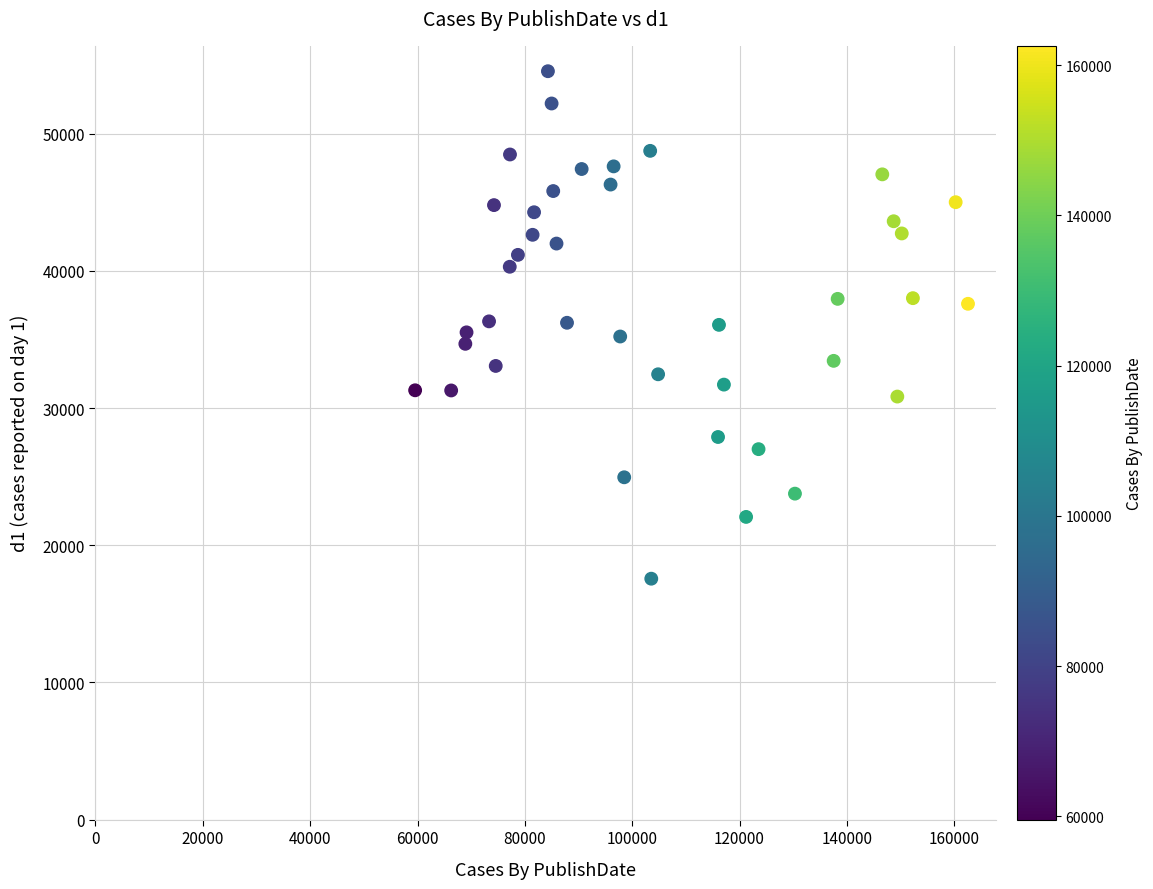

What is the range of Y values (max minus min)?

36989